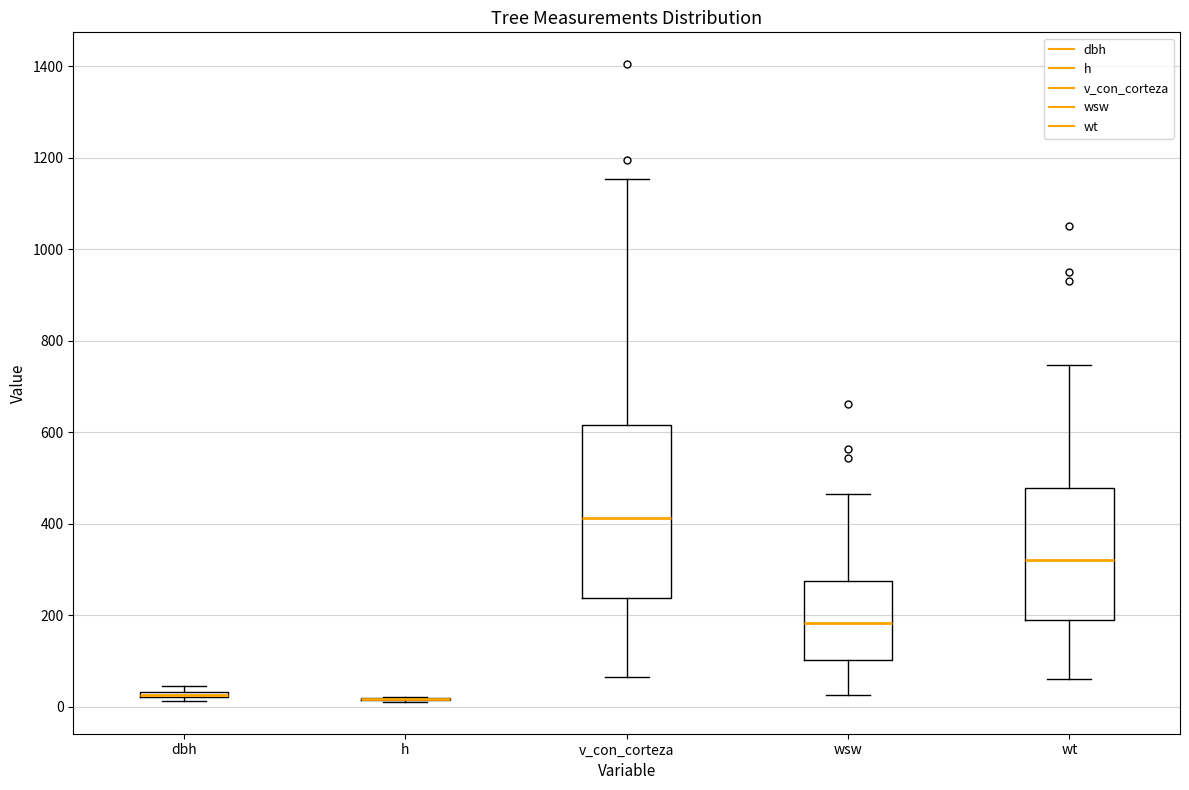

Which box is the tallest, from its lower edge to its upper edge?

v_con_corteza